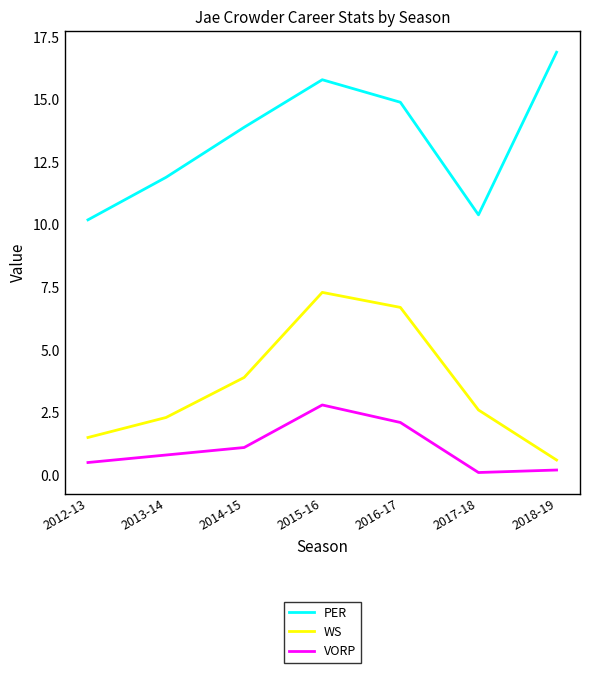

How many values in the PER series are below 13?

3